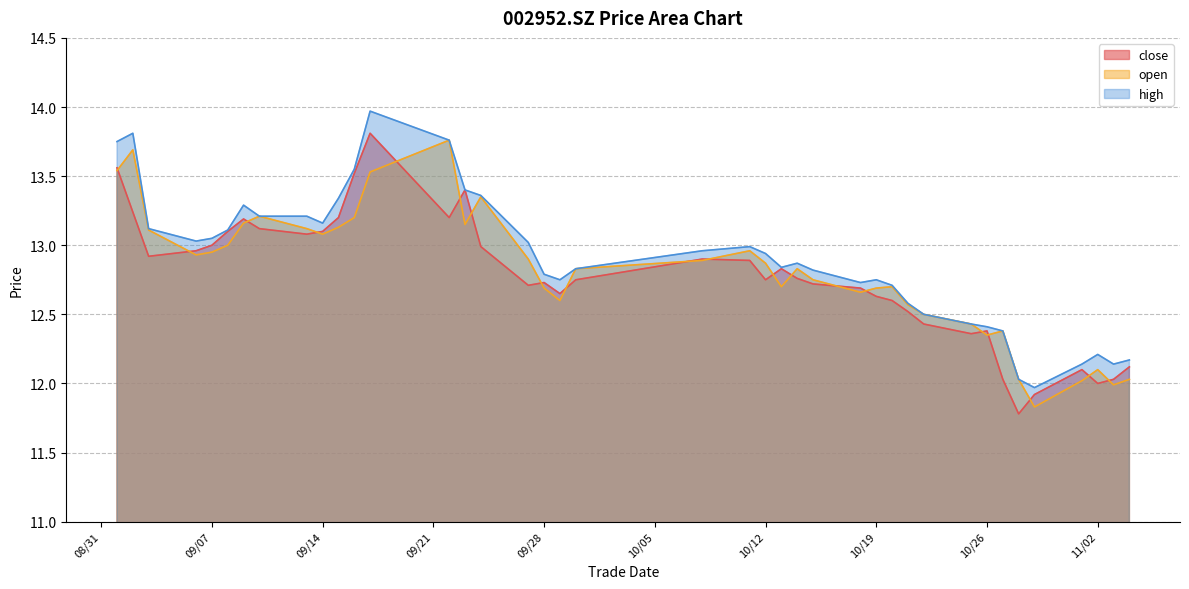

How many lines are shown in the chart?

3